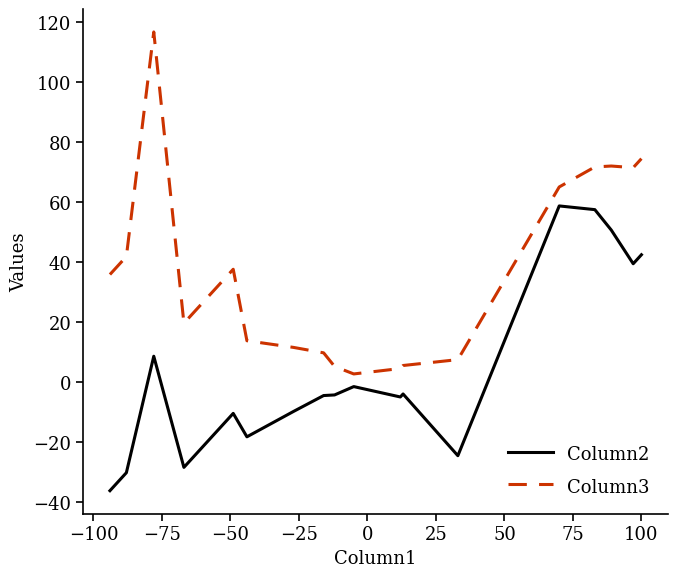

What is the minimum value for Column2?

-36.3